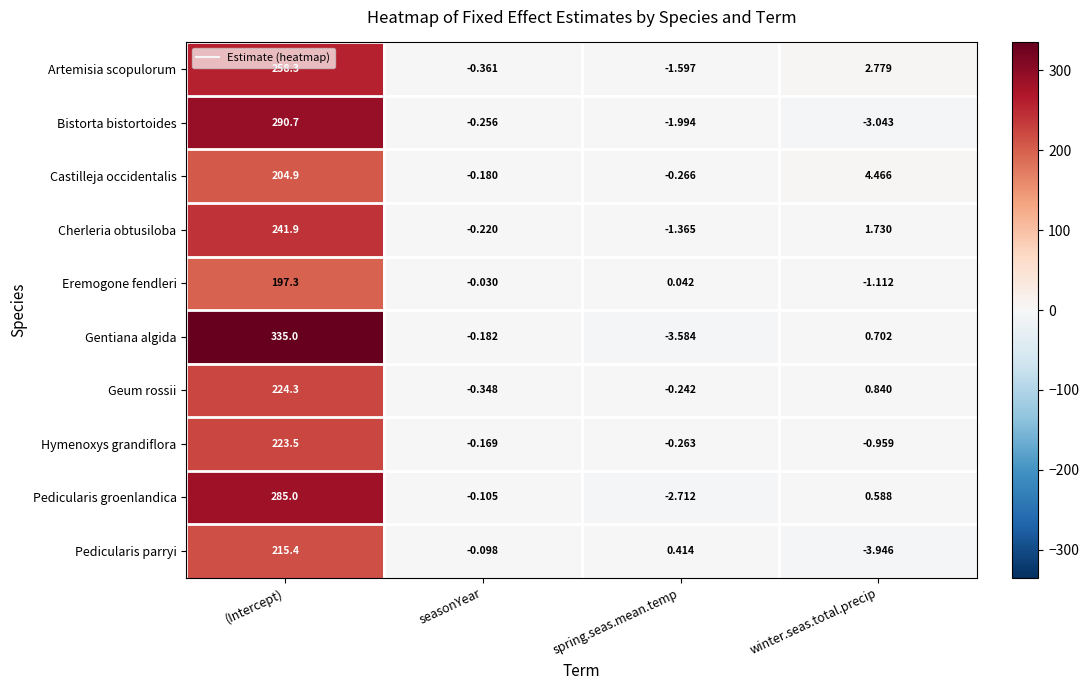

Which label corresponds to the largest value in the chart?

(Intercept)